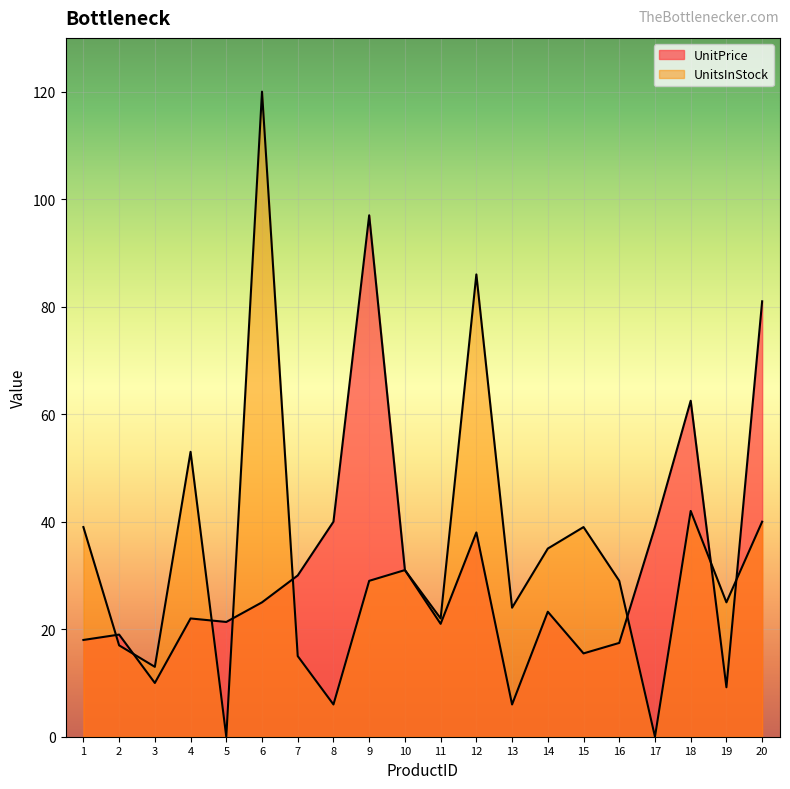

Reading right to left, extract all data points from this chart.

UnitPrice: 20=81.0	19=9.2	18=62.5	17=39.0	16=17.4	15=15.5	14=23.2	13=6.0	12=38.0	11=21.0	10=31.0	9=97.0	8=40.0	7=30.0	6=25.0	5=21.4	4=22.0	3=10.0	2=19.0	1=18.0
UnitsInStock: 20=40.0	19=25.0	18=42.0	17=0.0	16=29.0	15=39.0	14=35.0	13=24.0	12=86.0	11=22.0	10=31.0	9=29.0	8=6.0	7=15.0	6=120.0	5=0.0	4=53.0	3=13.0	2=17.0	1=39.0